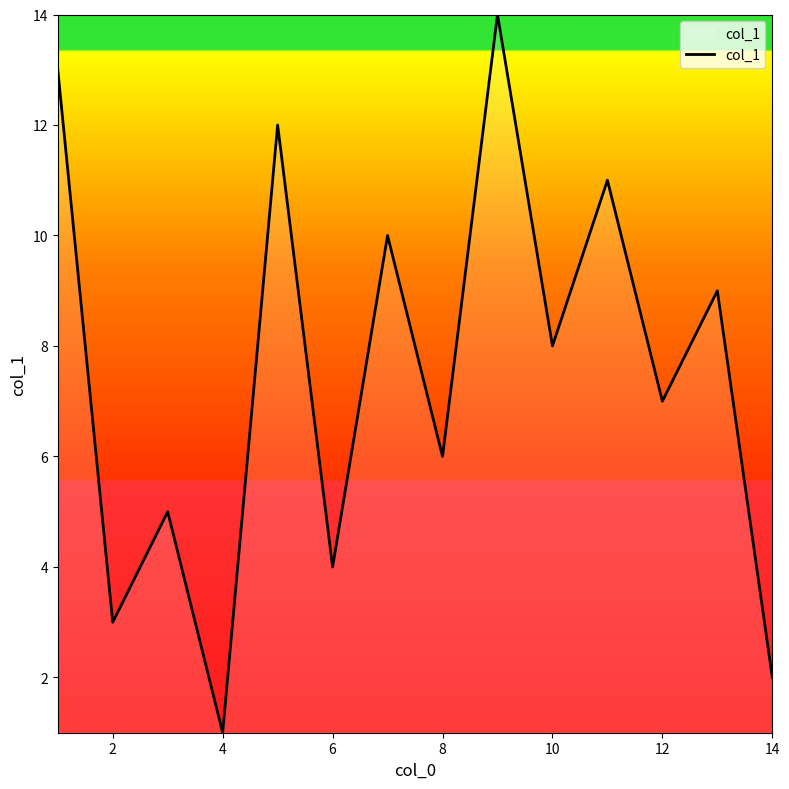

What is the difference between the maximum and minimum values?

13